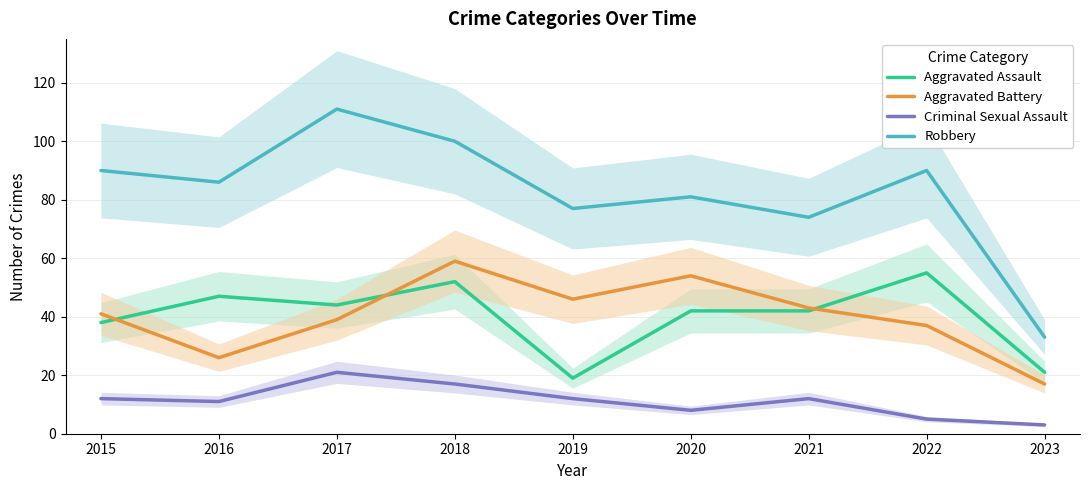

How many lines are shown in the chart?

4